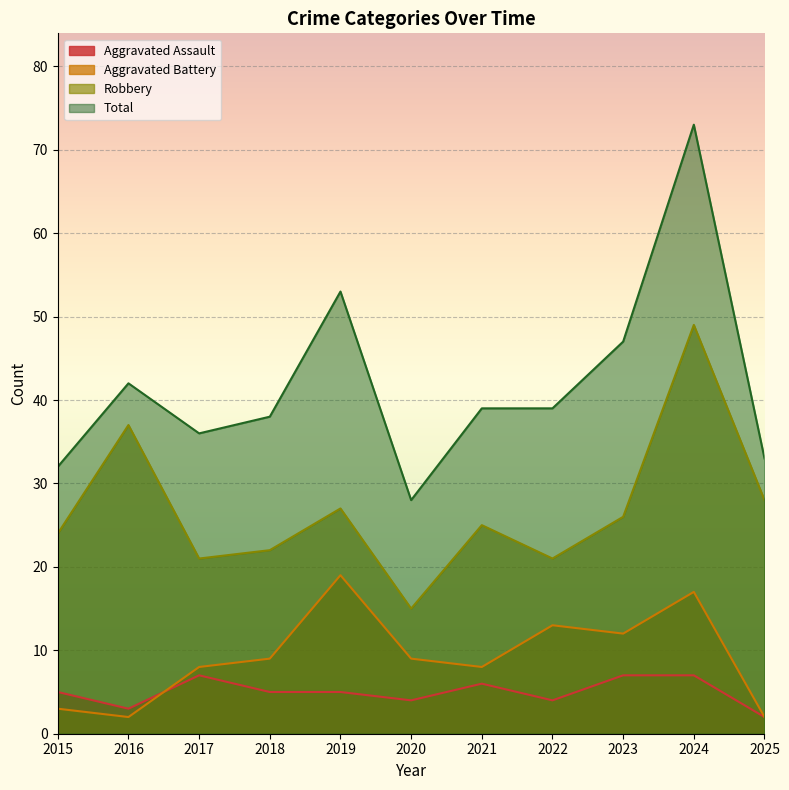

What is the sum of all Robbery values?

295